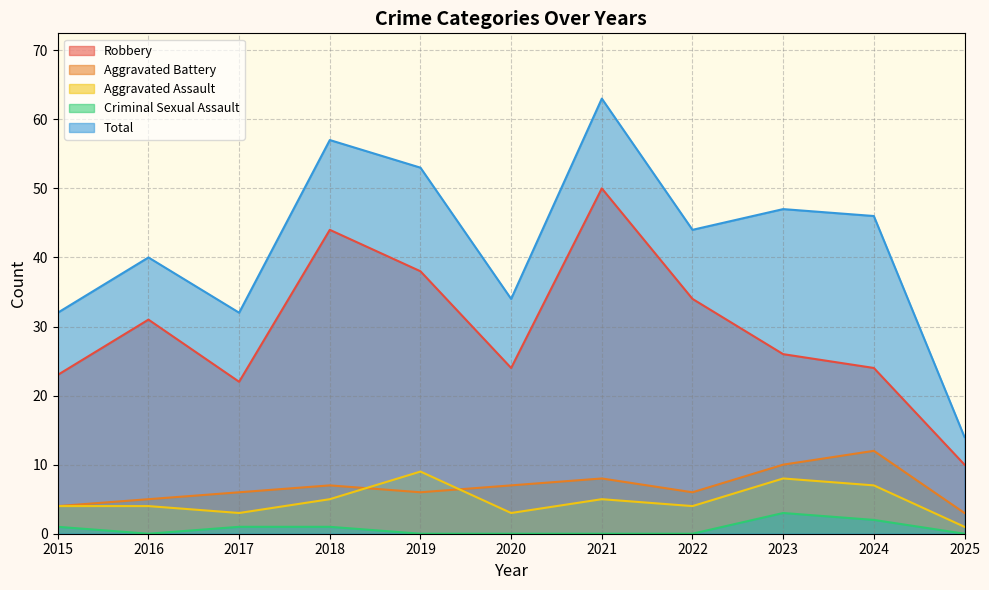

Which series has the largest total across all categories?

Total